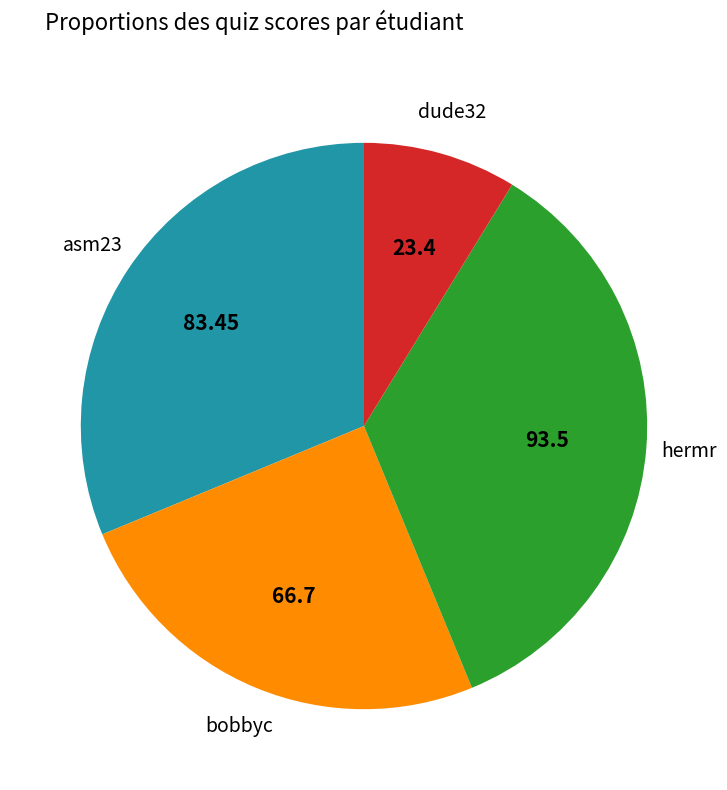

Does any single category account for the majority?

No